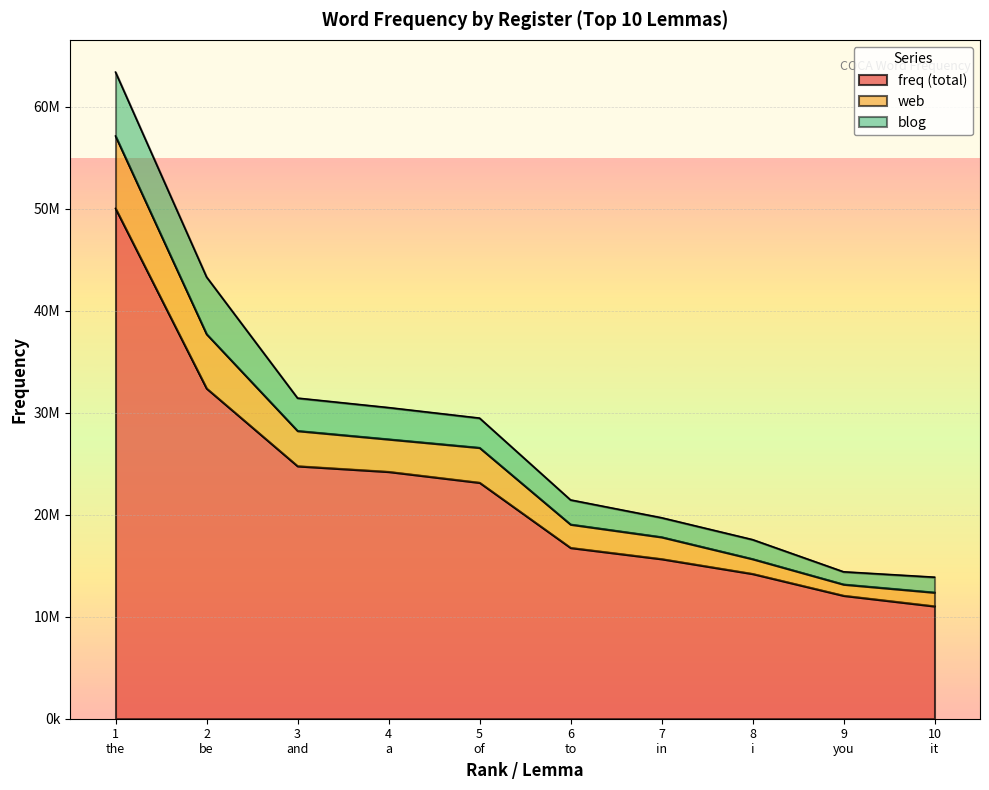

Rank the categories by freq value from lowest to highest.

10
it, 9
you, 8
i, 7
in, 6
to, 5
of, 4
a, 3
and, 2
be, 1
the